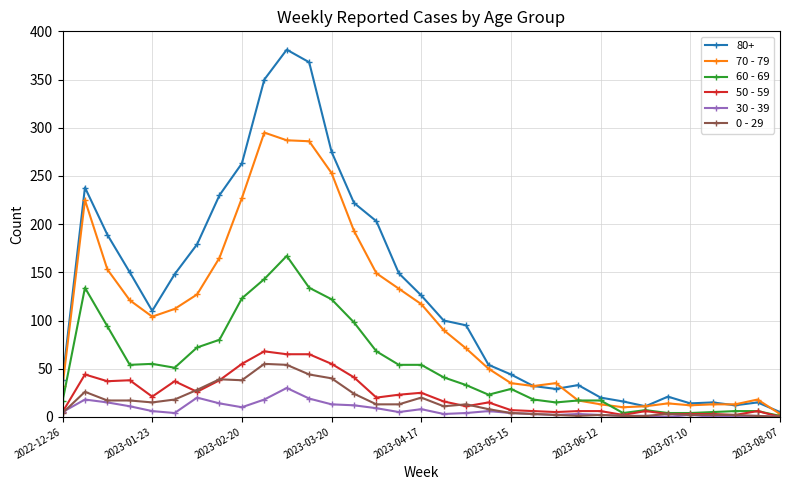

What is the maximum value shown in the chart?

381